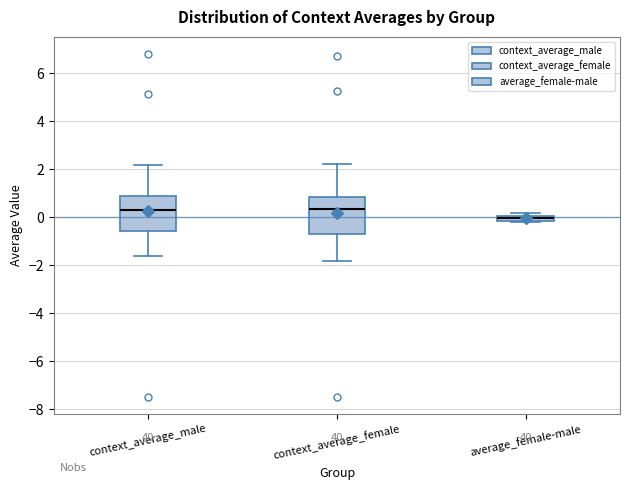

Where is the lower edge of the box for average_female-male on the y-axis? The values are not printed on the chart, so give them approximately, as read against the axis.

-0.2